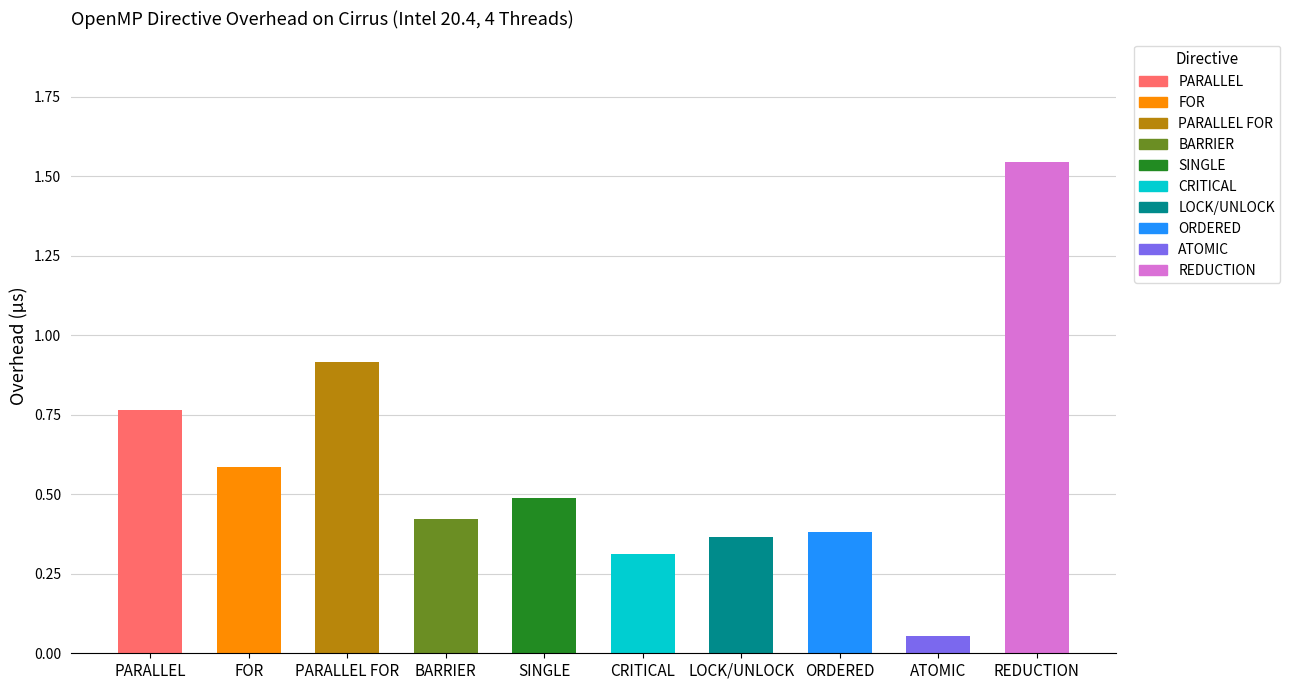

What is the sum of all values?

5.8